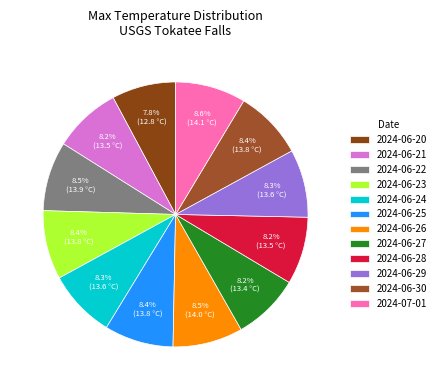

How many segments does this pie chart have?

12